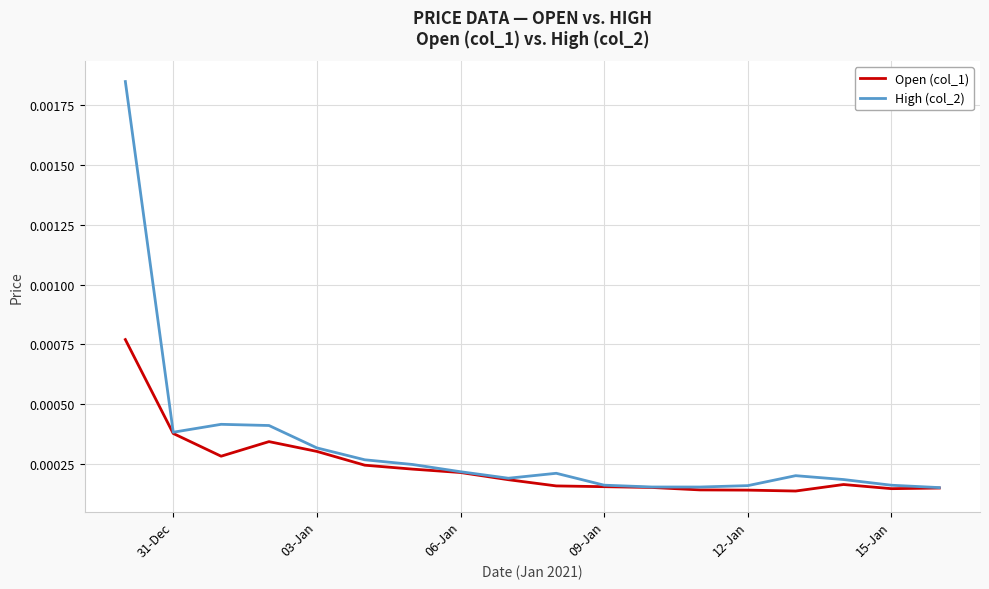

Count the Open (col_1) values in the range 0 to 1.

18